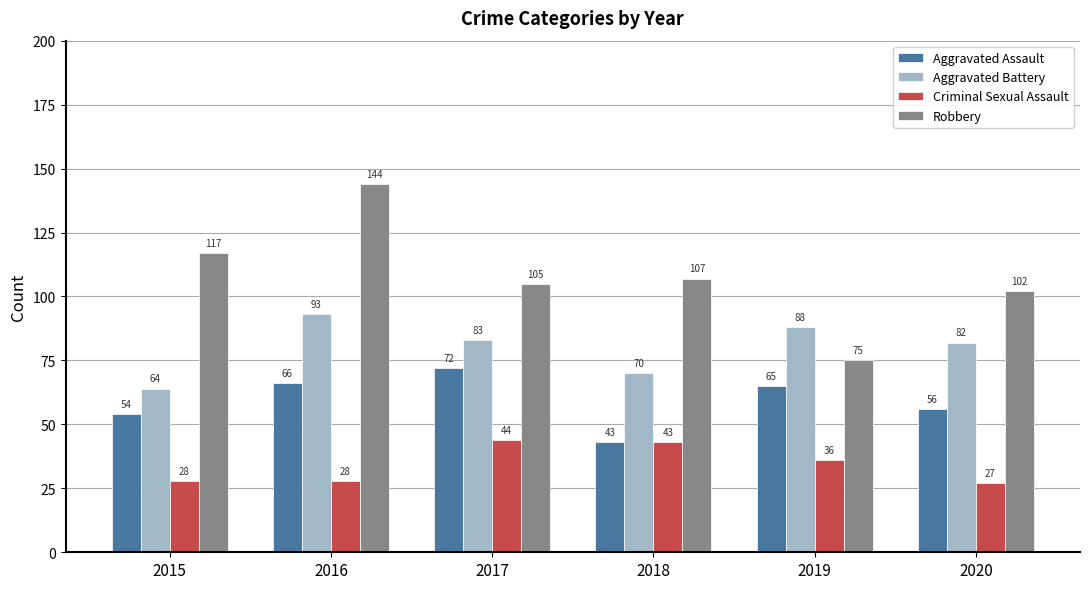

What is the sum of the Aggravated Battery values at 2018 and 2020?

152